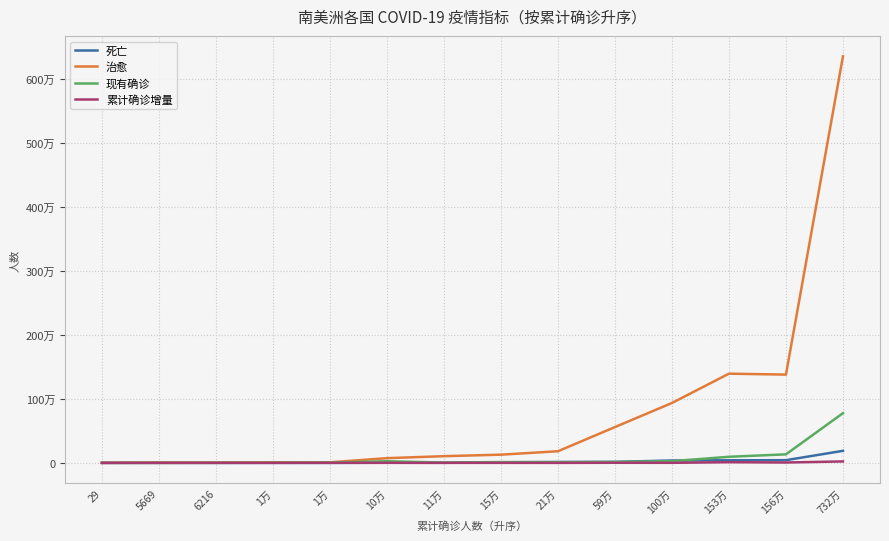

What is the difference between the highest and lowest values at 153万?

1383529